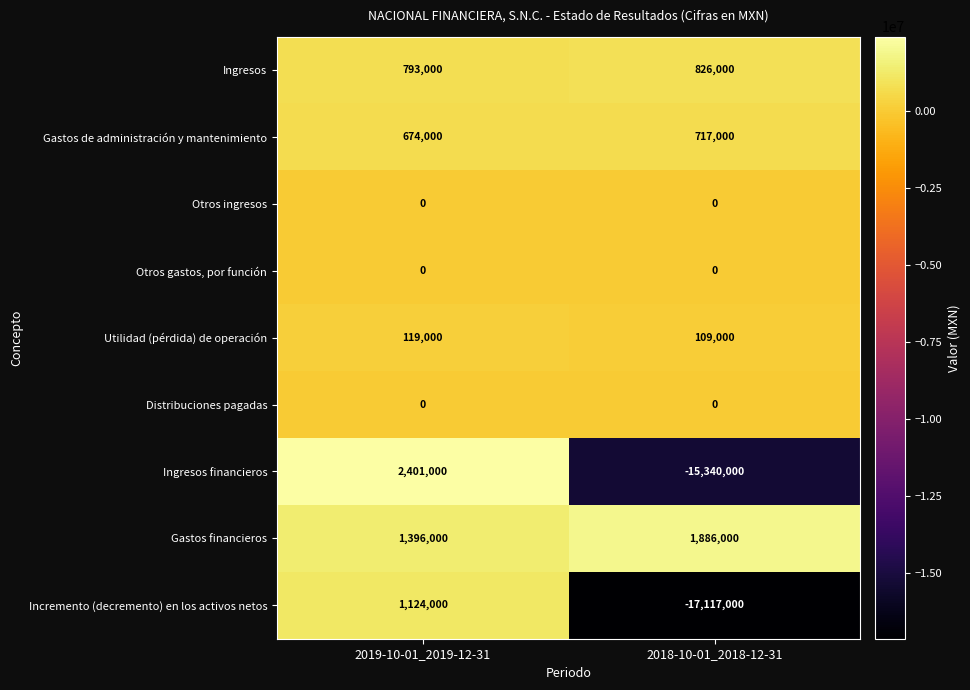

Where is Incremento (decremento) en los activos netos nearest to the value -7996500?

2019-10-01_2019-12-31